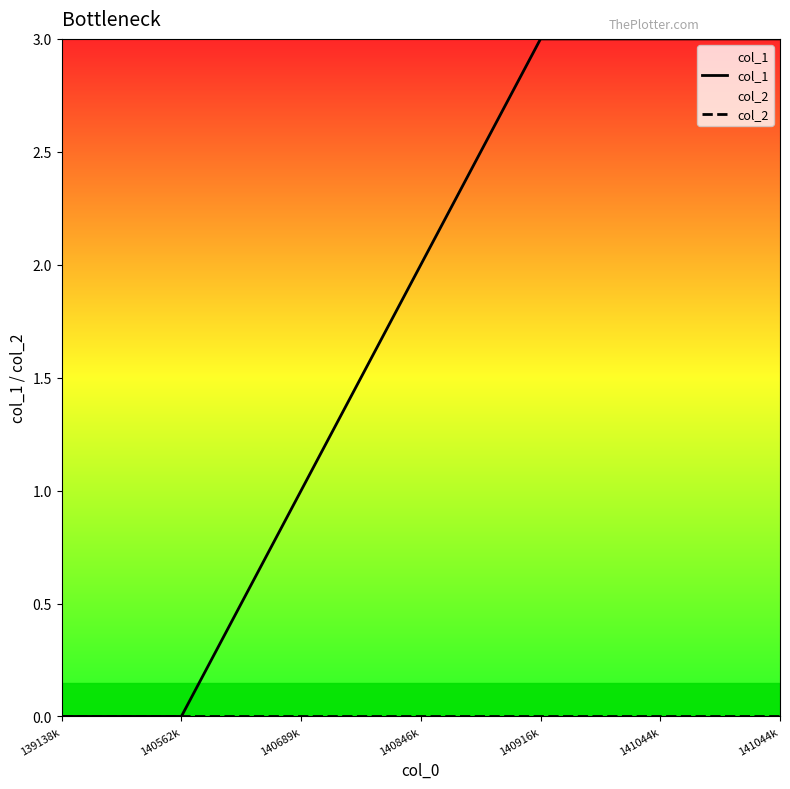

At which label does col_1 first exceed 2?

140916k